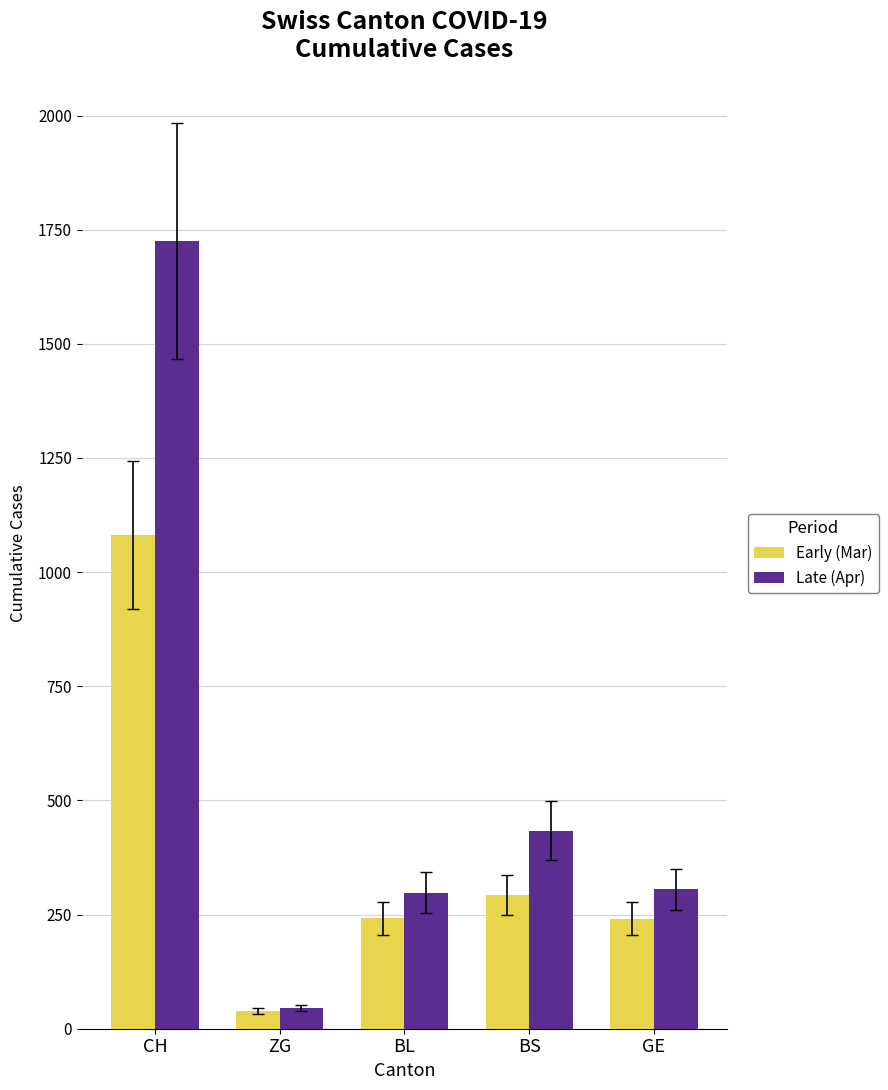

Which series has the largest total across all categories?

Late (Apr)